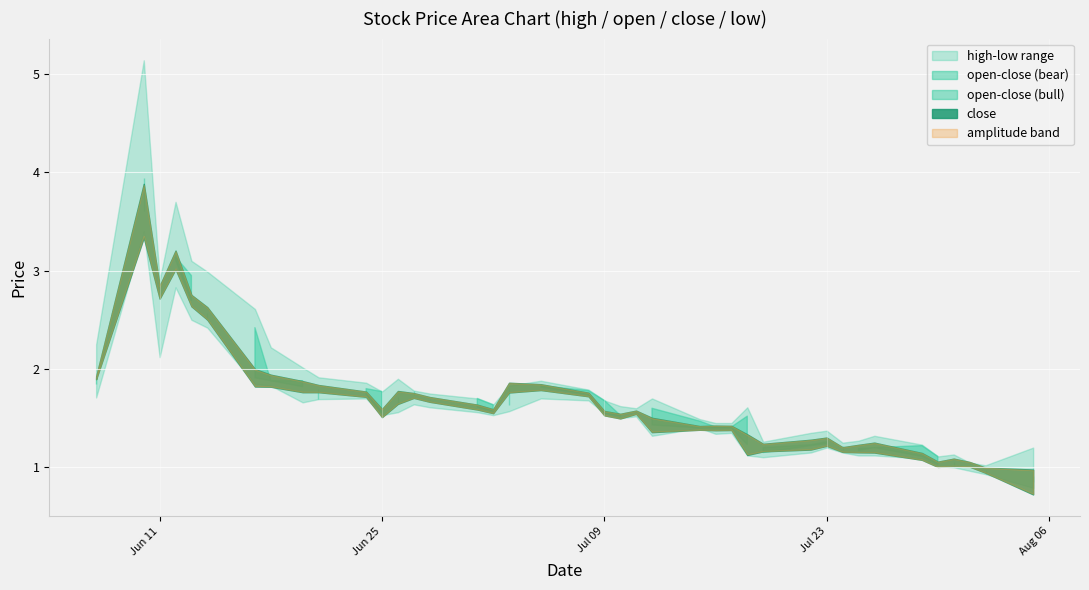

Reading left to right, list all the values displayed in this chart.

high: 2.2	5.1	2.9	3.7	3.1	3.0	2.6	2.2	2.0	1.9	1.9	1.8	1.9	1.8	1.8	1.7	1.6	1.8	1.9	1.8	1.7	1.6	1.6	1.7	1.5	1.4	1.4	1.6	1.3	1.4	1.4	1.2	1.3	1.3	1.2	1.1	1.1	1.0	1.0	1.2
open: 1.9	3.9	2.7	3.1	3.0	2.5	2.4	1.9	1.9	1.7	1.8	1.8	1.6	1.8	1.7	1.7	1.6	1.6	1.8	1.8	1.7	1.5	1.6	1.6	1.5	1.4	1.4	1.5	1.1	1.2	1.2	1.2	1.2	1.2	1.2	1.1	1.0	1.0	0.9	0.9
close: 1.9	3.6	2.8	3.1	2.7	2.6	1.9	1.9	1.8	1.8	1.7	1.6	1.7	1.7	1.7	1.6	1.6	1.8	1.8	1.7	1.6	1.5	1.6	1.4	1.4	1.4	1.4	1.2	1.2	1.2	1.3	1.2	1.2	1.2	1.1	1.0	1.1	1.0	1.0	0.8
low: 1.7	3.4	2.1	2.8	2.5	2.4	1.9	1.8	1.7	1.7	1.7	1.5	1.6	1.6	1.6	1.6	1.5	1.6	1.7	1.7	1.6	1.5	1.5	1.3	1.4	1.3	1.4	1.1	1.1	1.1	1.2	1.1	1.1	1.1	1.1	1.0	1.0	1.0	0.9	0.8